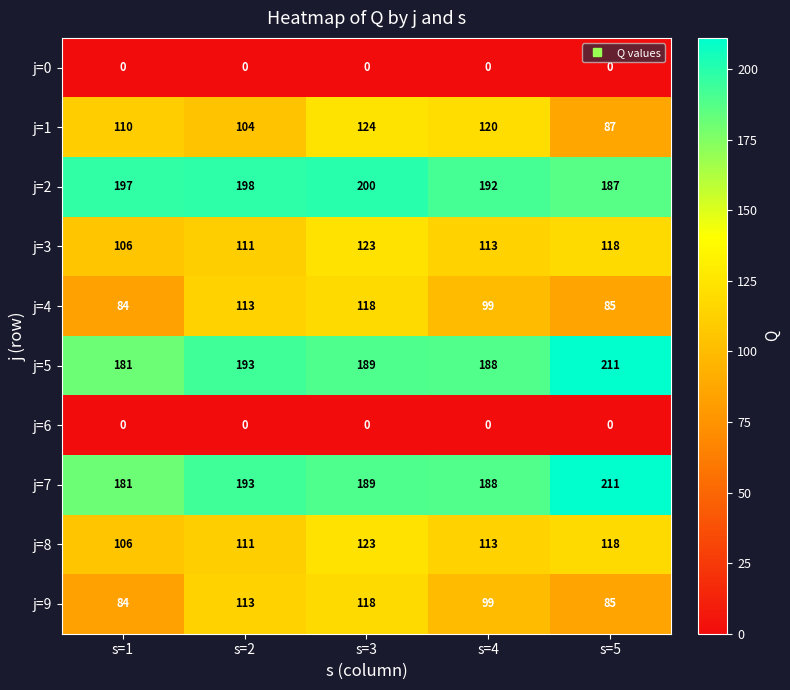

Which label corresponds to the largest value in the chart?

s=5